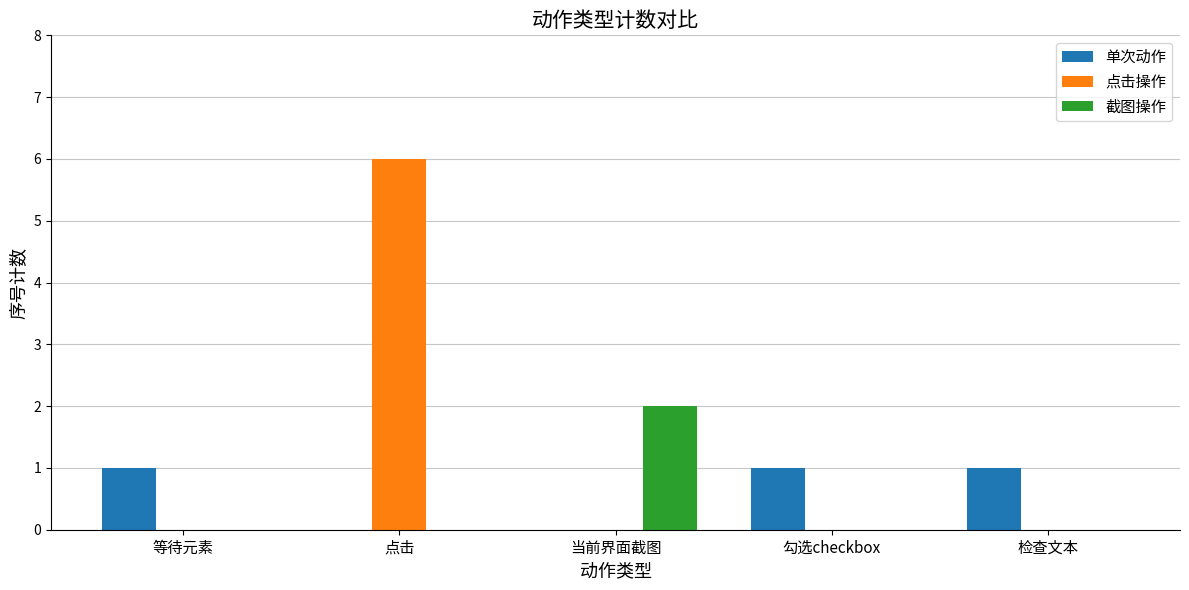

Are the bars horizontal?

No